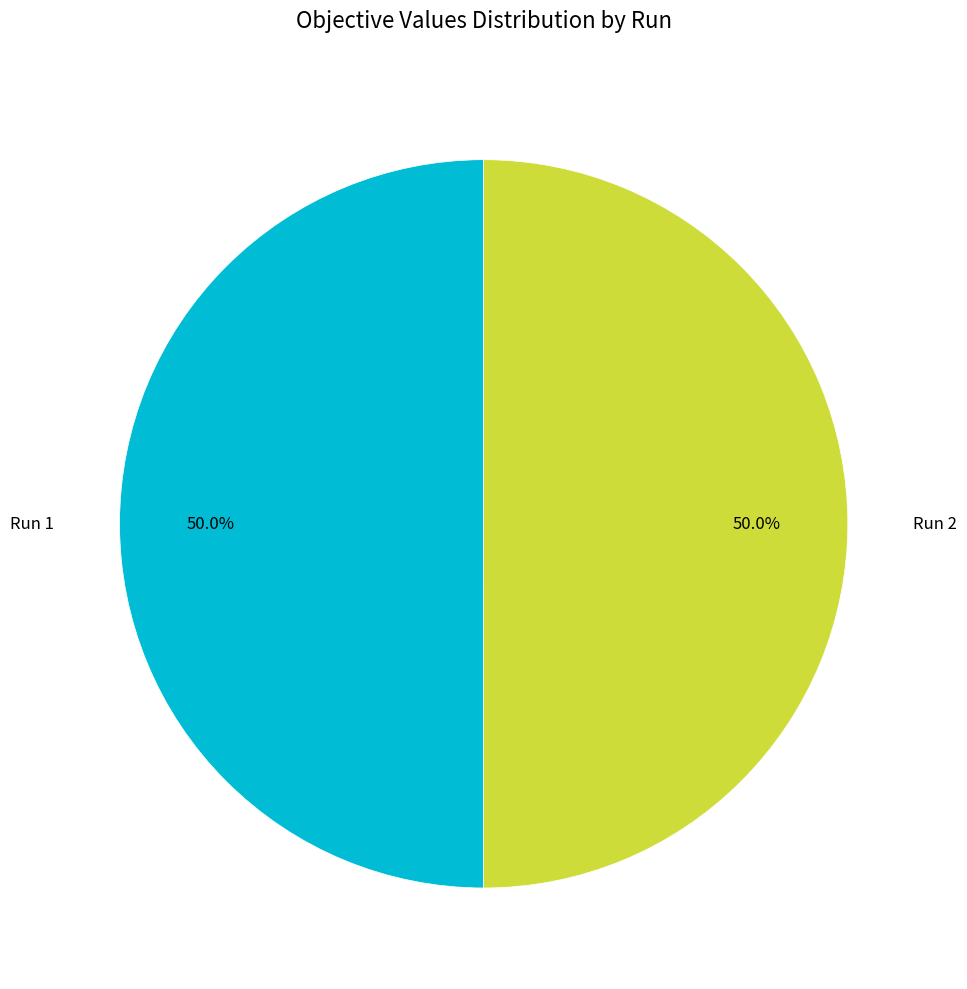

Rank the categories by value from highest to lowest.

Run 2, Run 1